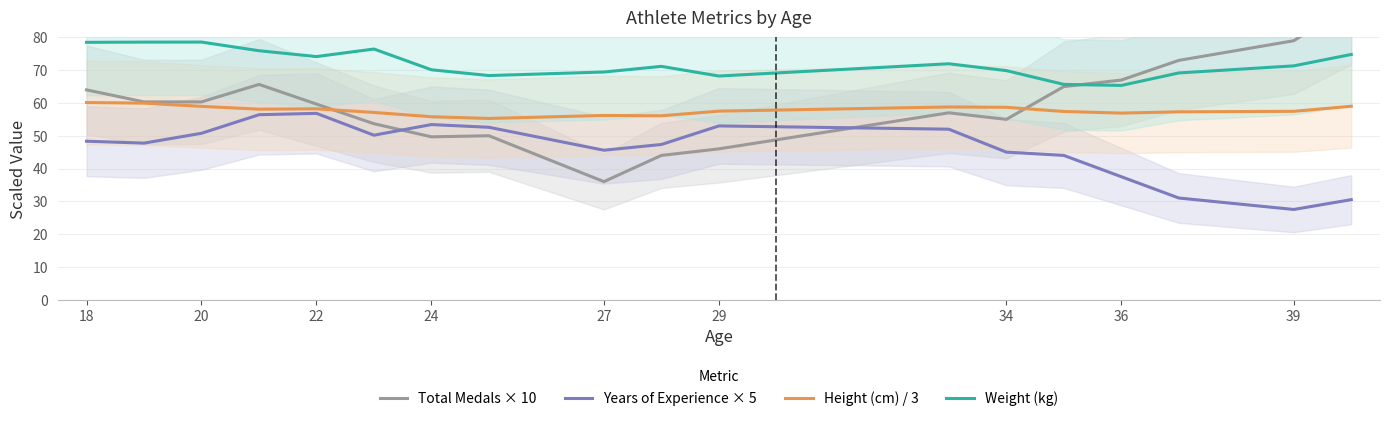

The value of Years of Experience × 5 at 36 is 37.5. True or false?

True